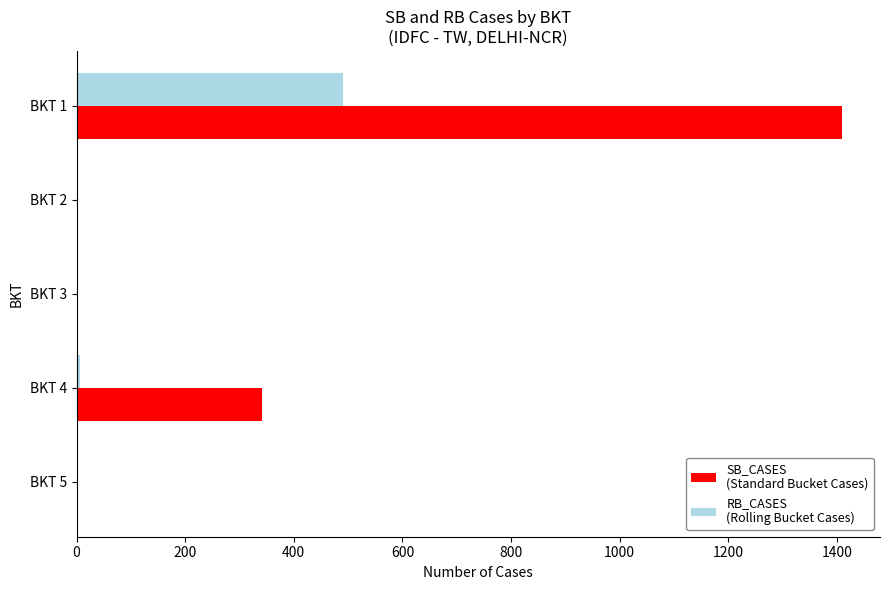

What is the maximum value shown in the chart?

1409